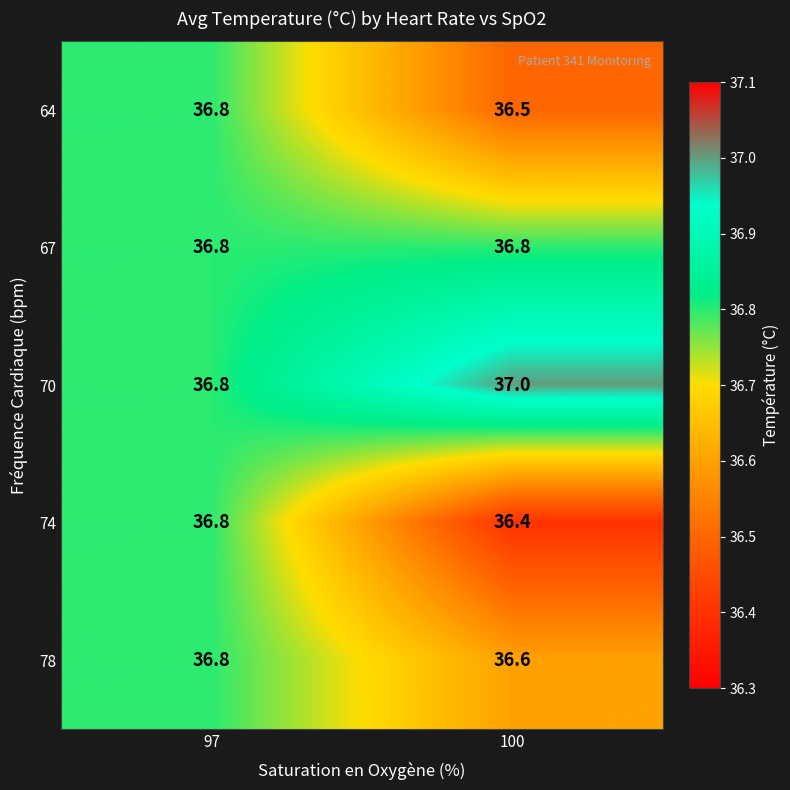

Rank the series at 100 from highest to lowest value.

70, 67, 78, 64, 74